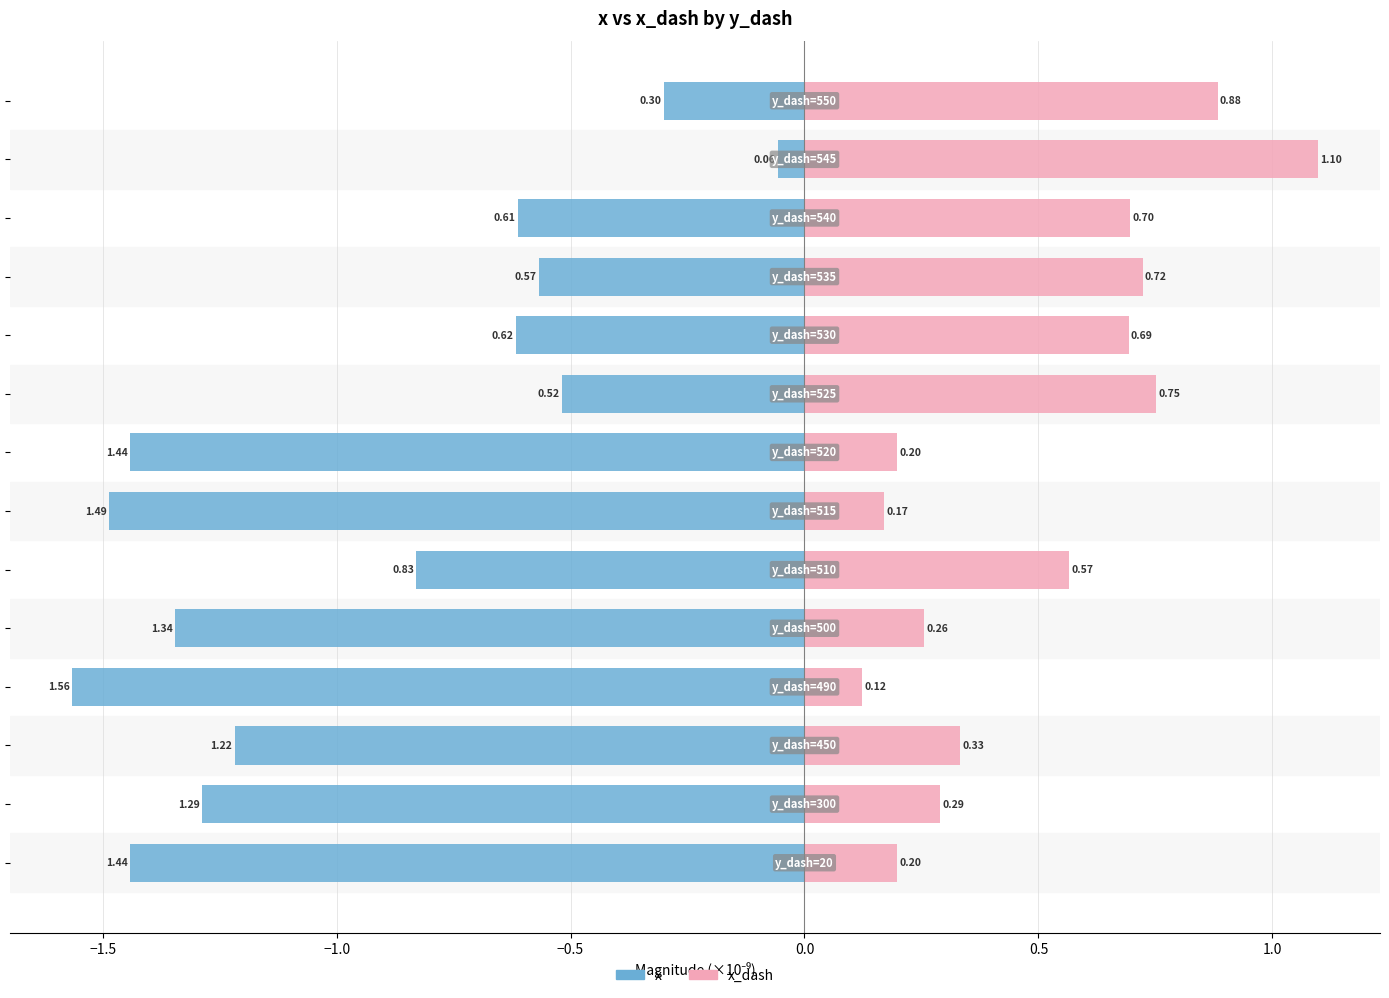

How many groups of bars are there?

14